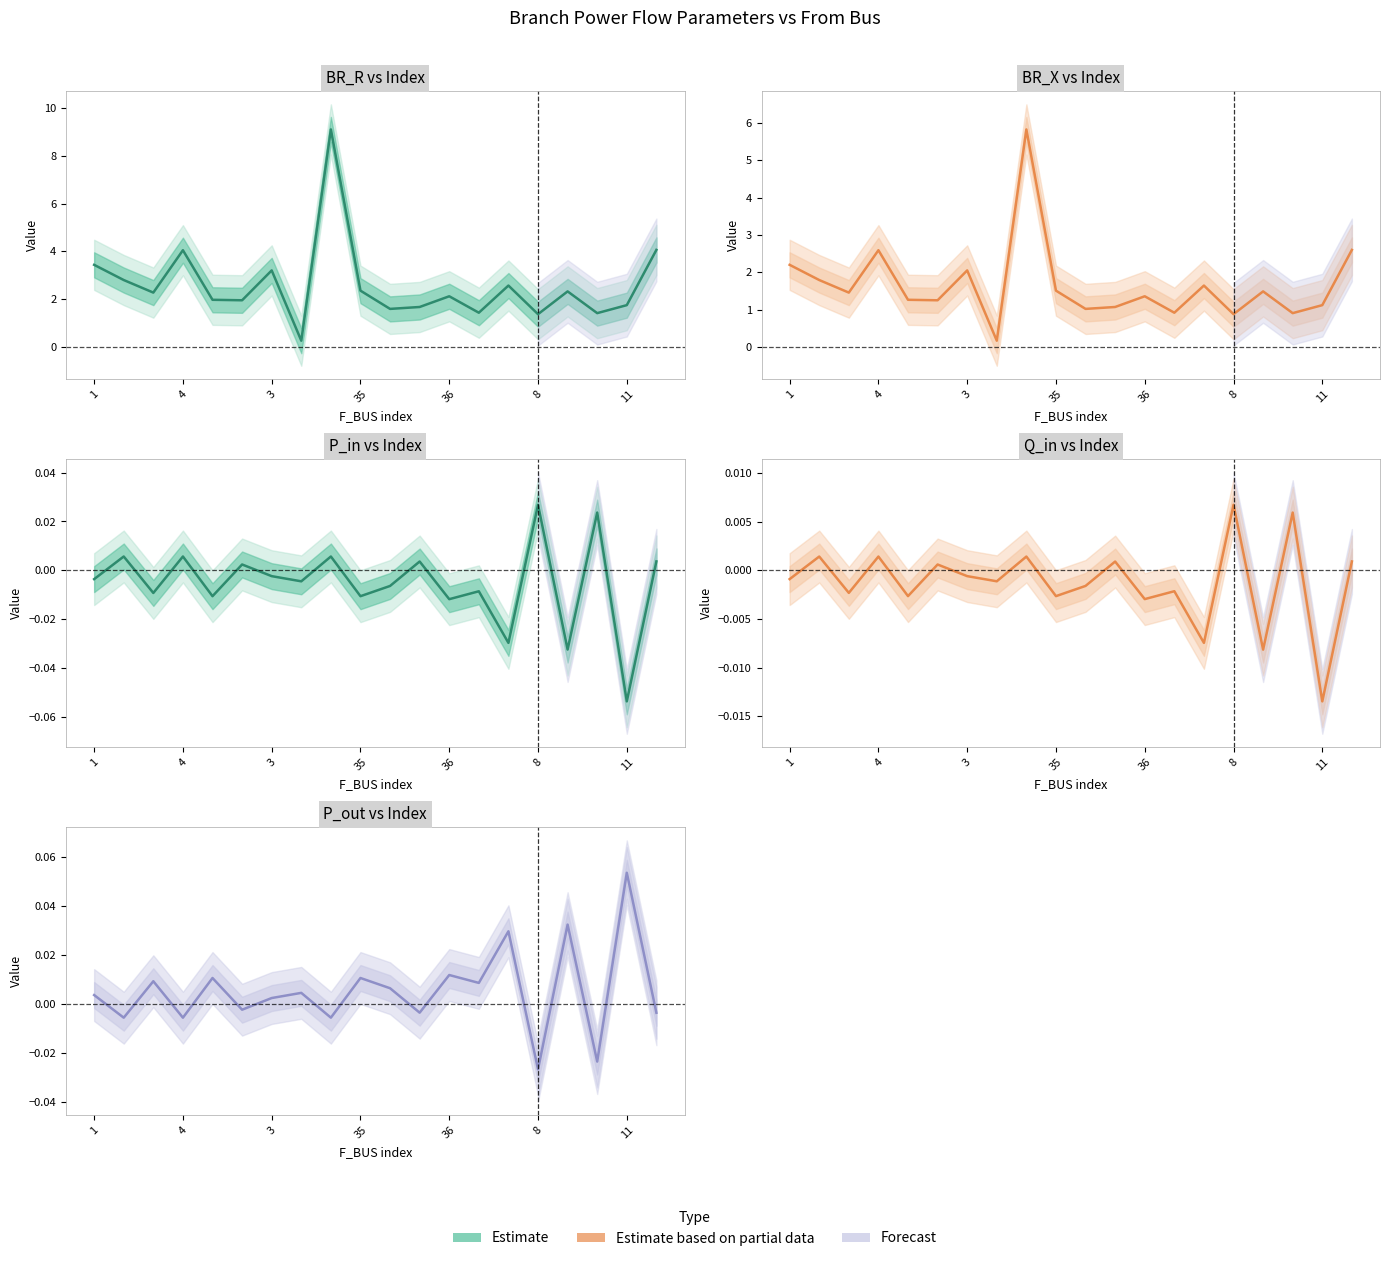

Which label corresponds to the smallest value in the chart?

11